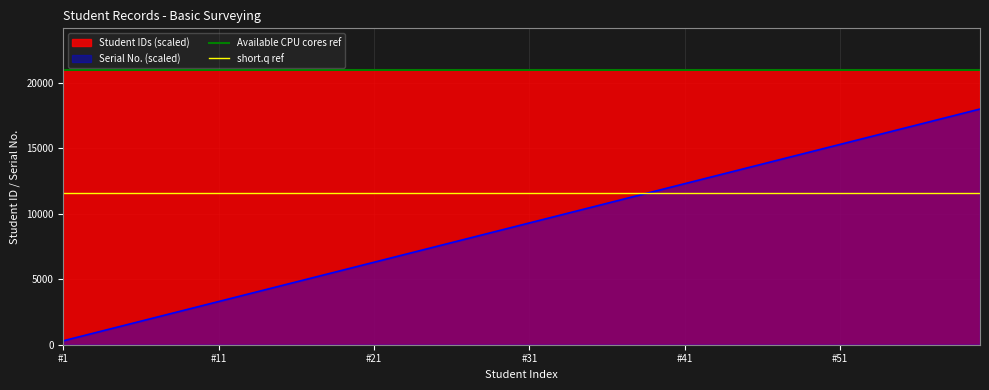

At which category does the chart reach its minimum across all series?

#1